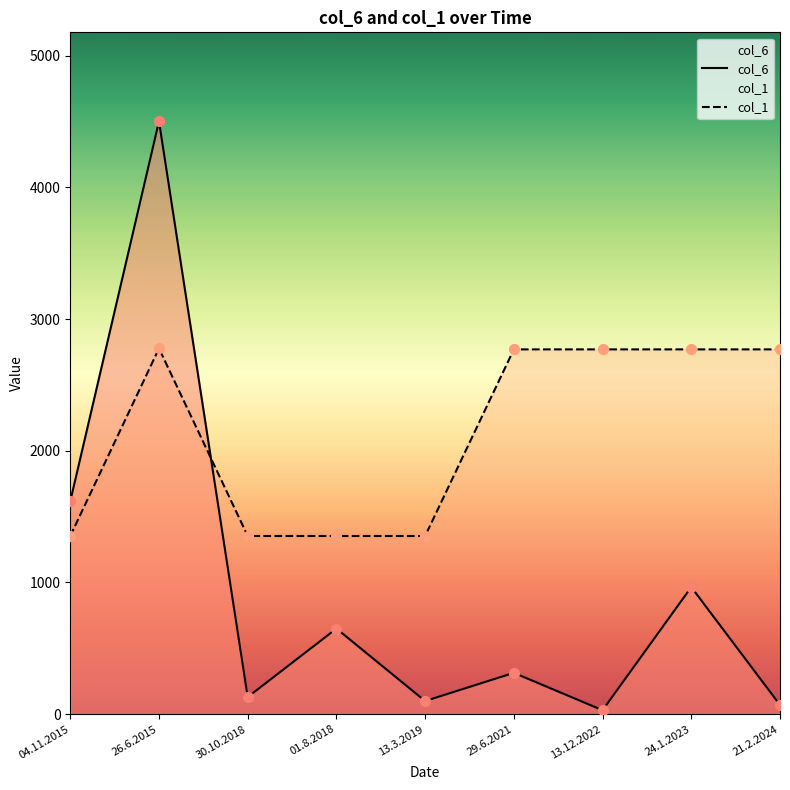

What are all the series names shown in the legend?

col_6, col_1